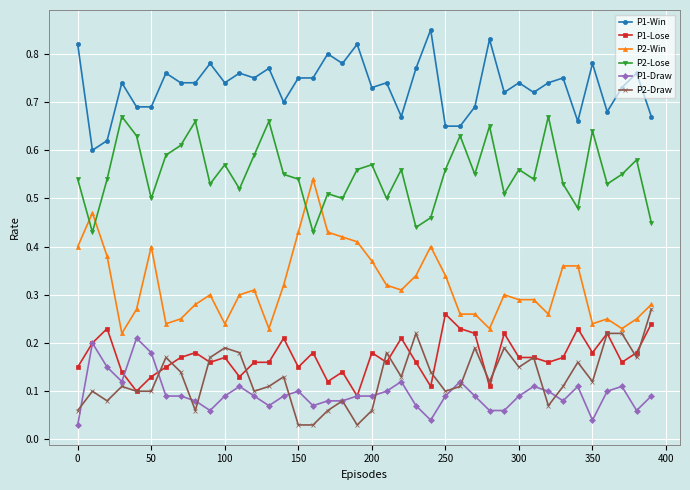

Which series has the widest spread of values?

P2-Win